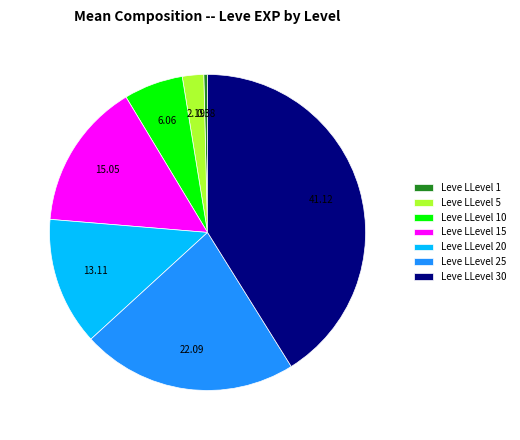

How many segments does this pie chart have?

7